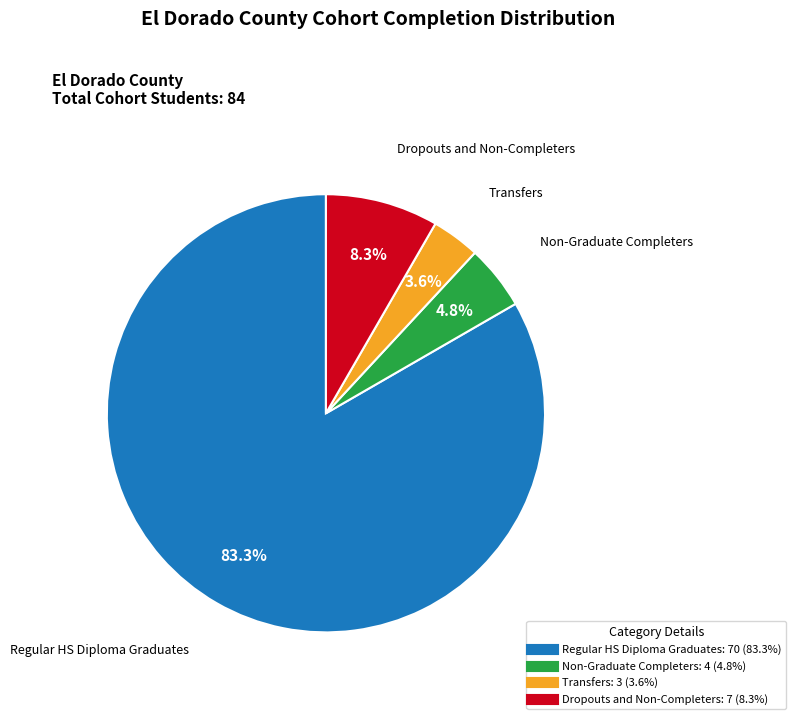

To the nearest percent, what is the difference between the Regular HS Diploma Graduates and Non-Graduate Completers slice percentages?

79%